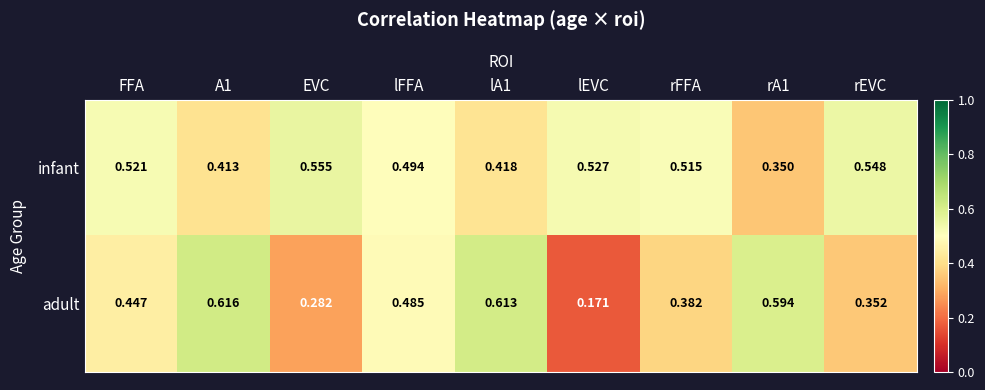

Which category has the lowest value in the adult series?

lEVC